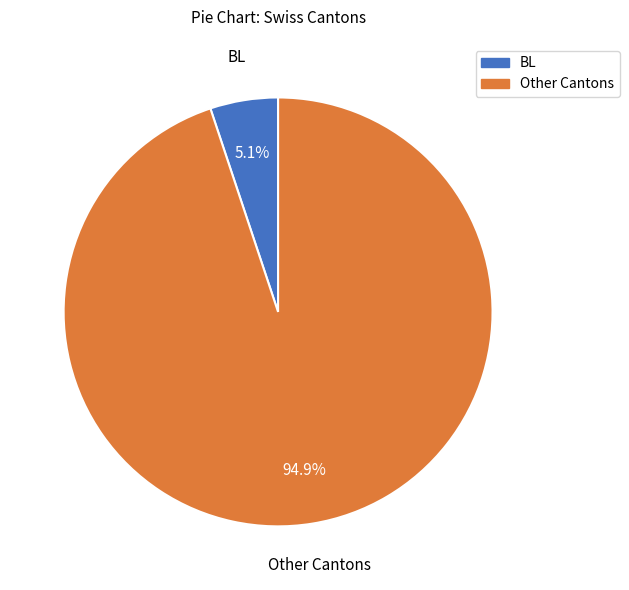

Is there a majority slice in this chart?

Yes